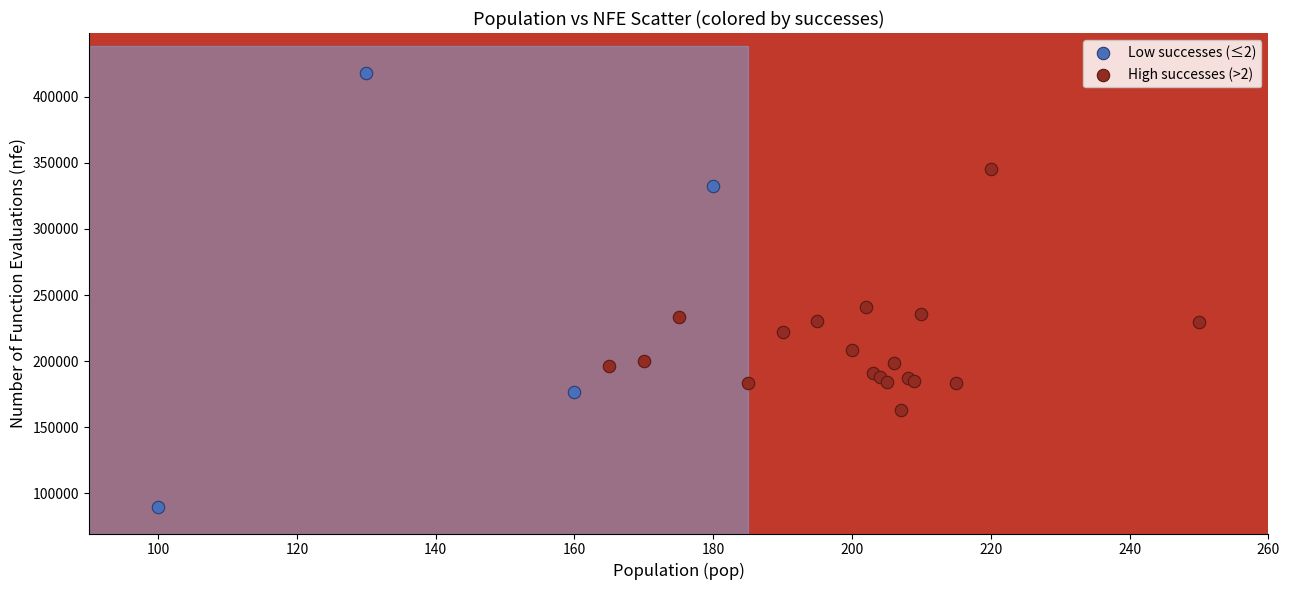

Which series reaches the maximum Y coordinate?

Low successes (≤2)